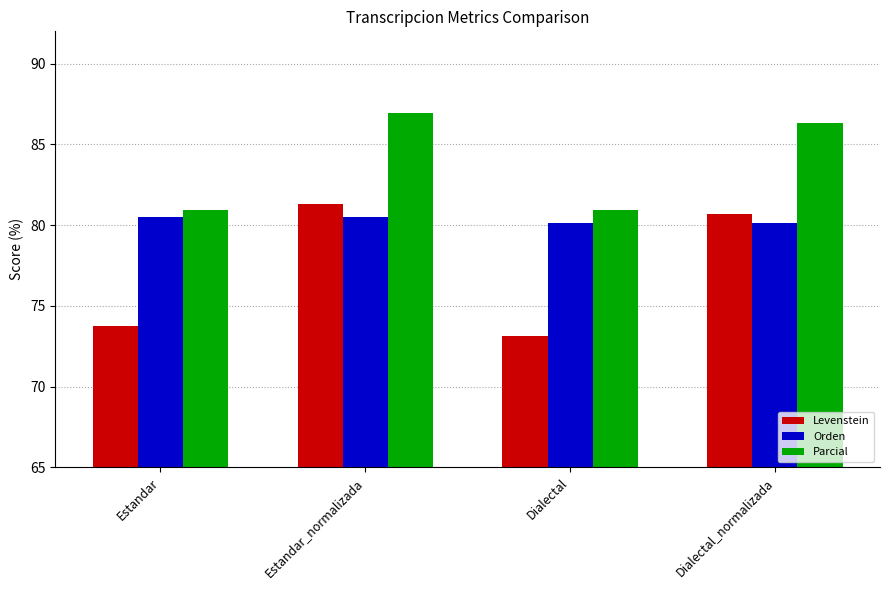

Which category has the lowest value across all series?

Dialectal